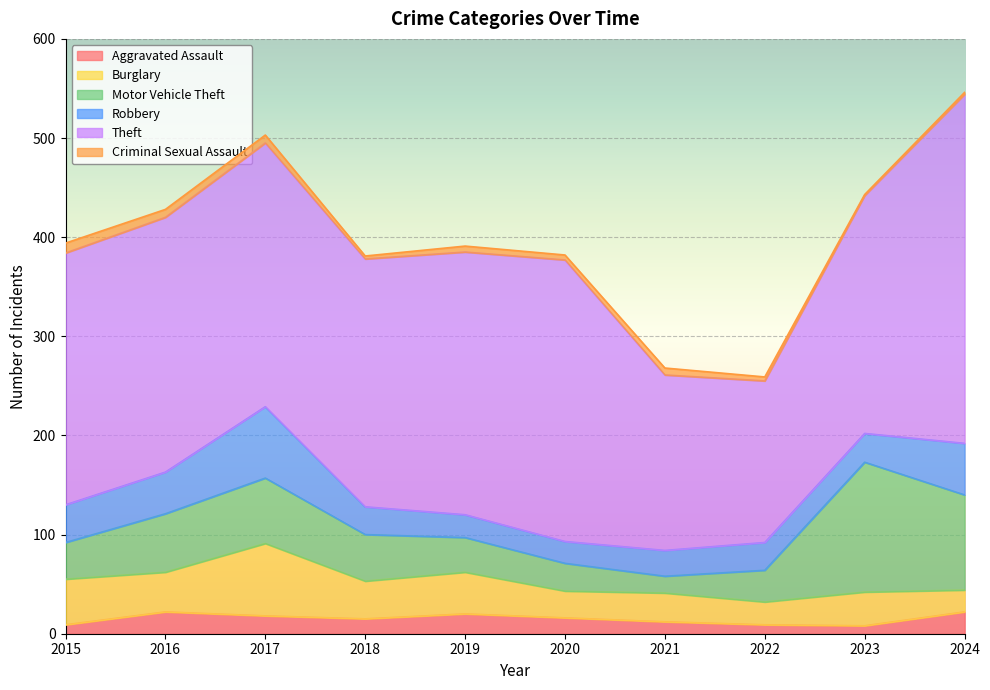

At which category does Criminal Sexual Assault reach its first local peak?

2019